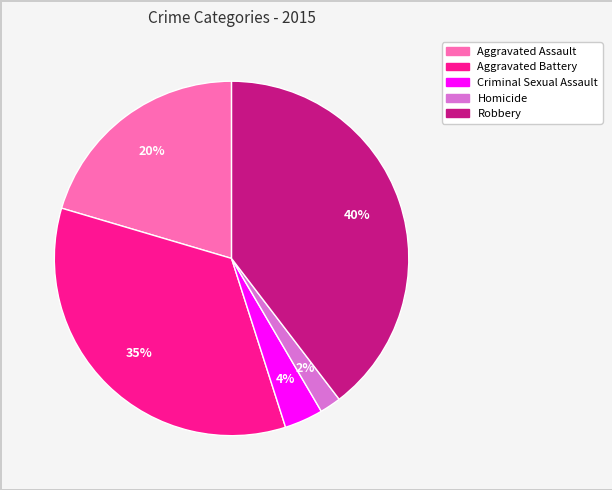

Is Criminal Sexual Assault the majority of the pie?

No